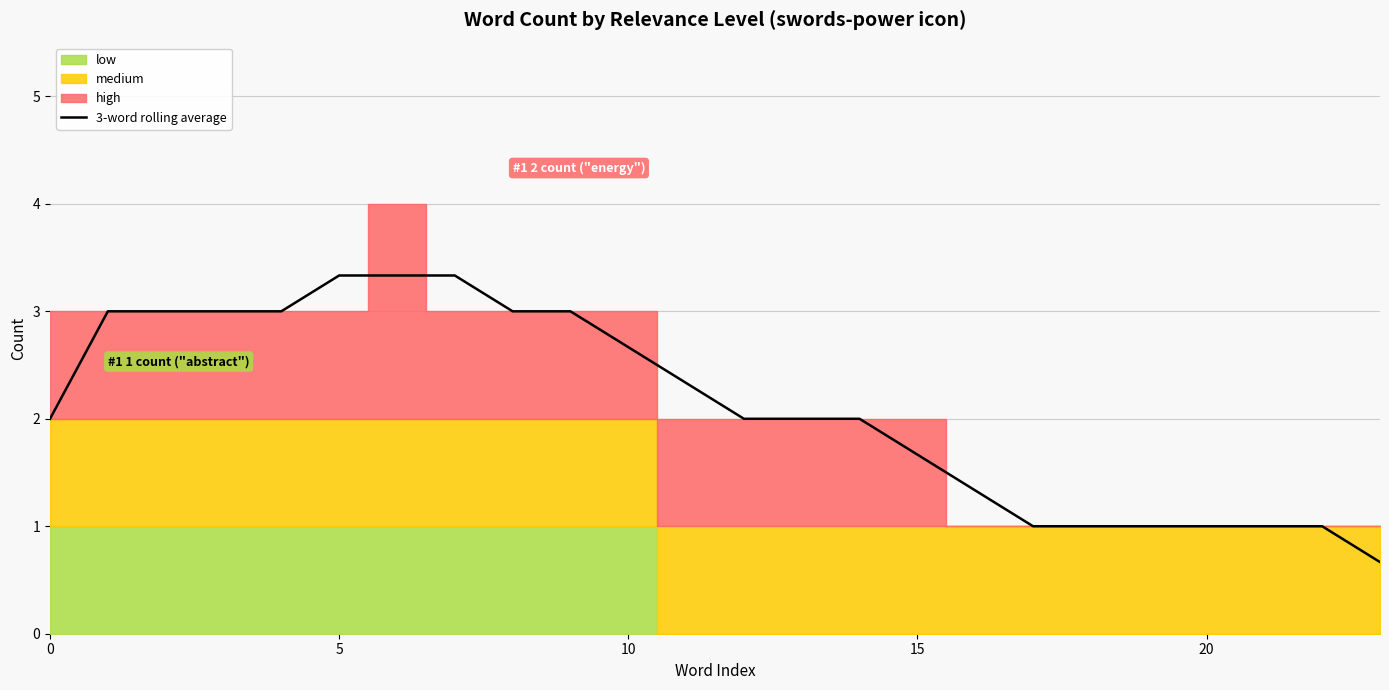

What is the ratio of the value at 0 to the value at 15?

1.2